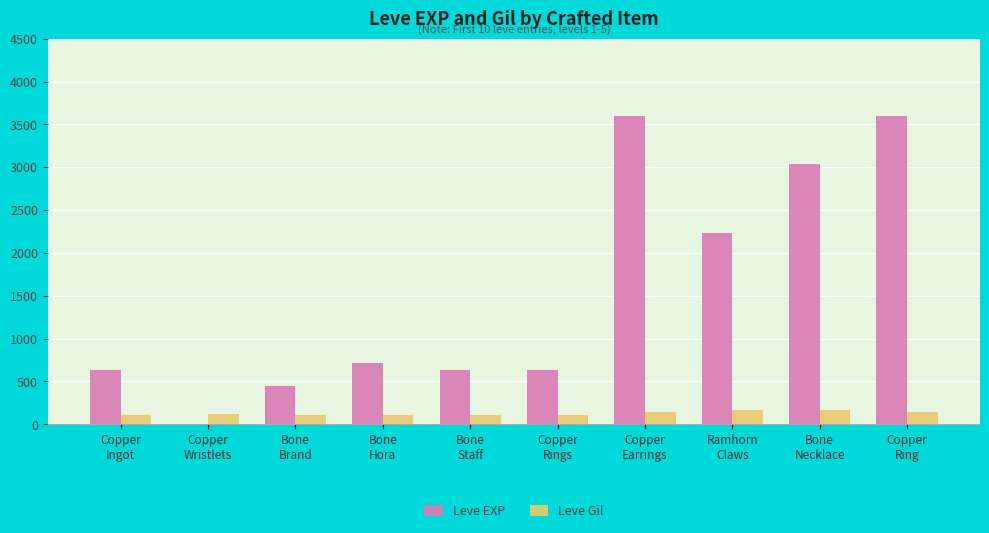

What is the maximum value for Leve EXP?

3600